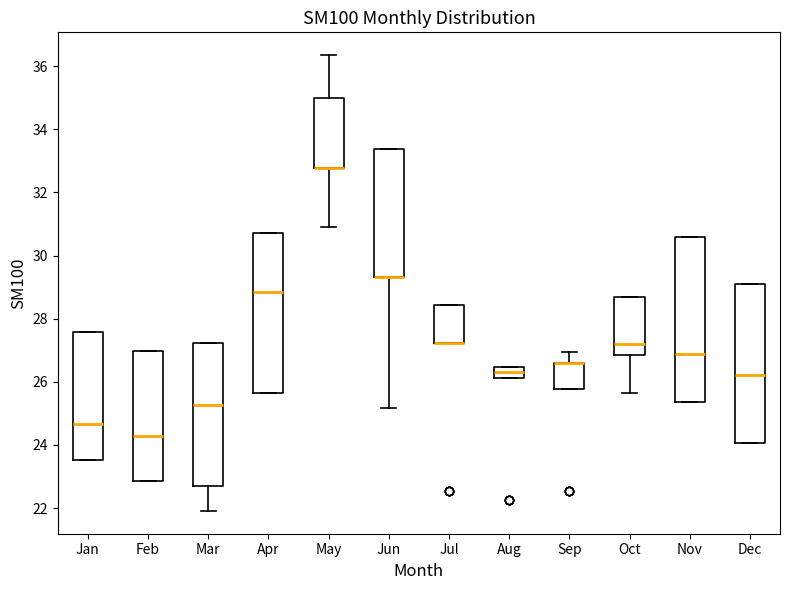

Where is the upper edge of the box for Aug on the y-axis? The values are not printed on the chart, so give them approximately, as read against the axis.

26.4